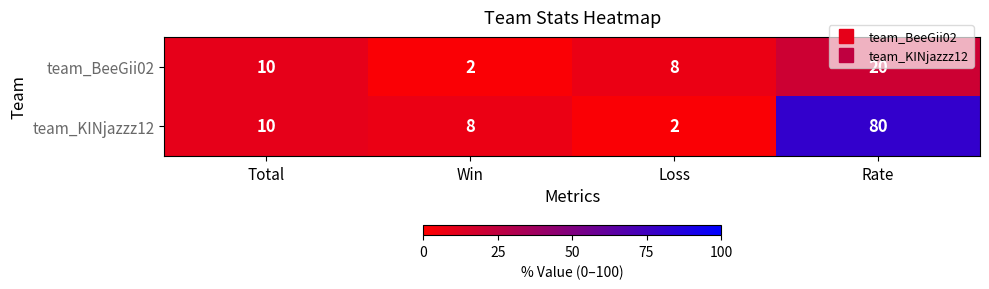

Which series has the widest spread of values?

team_KINjazzz12